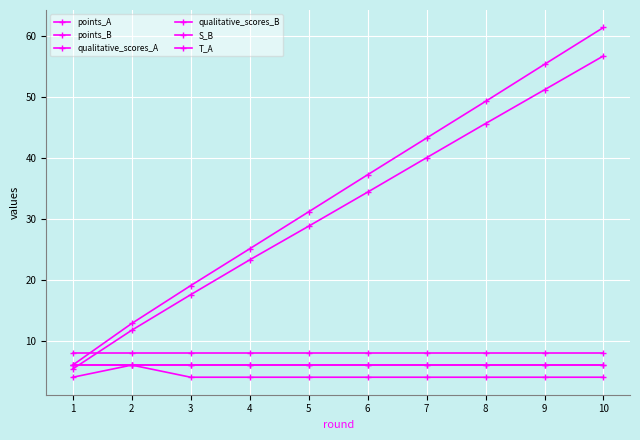

Does the chart have visible grid lines?

Yes